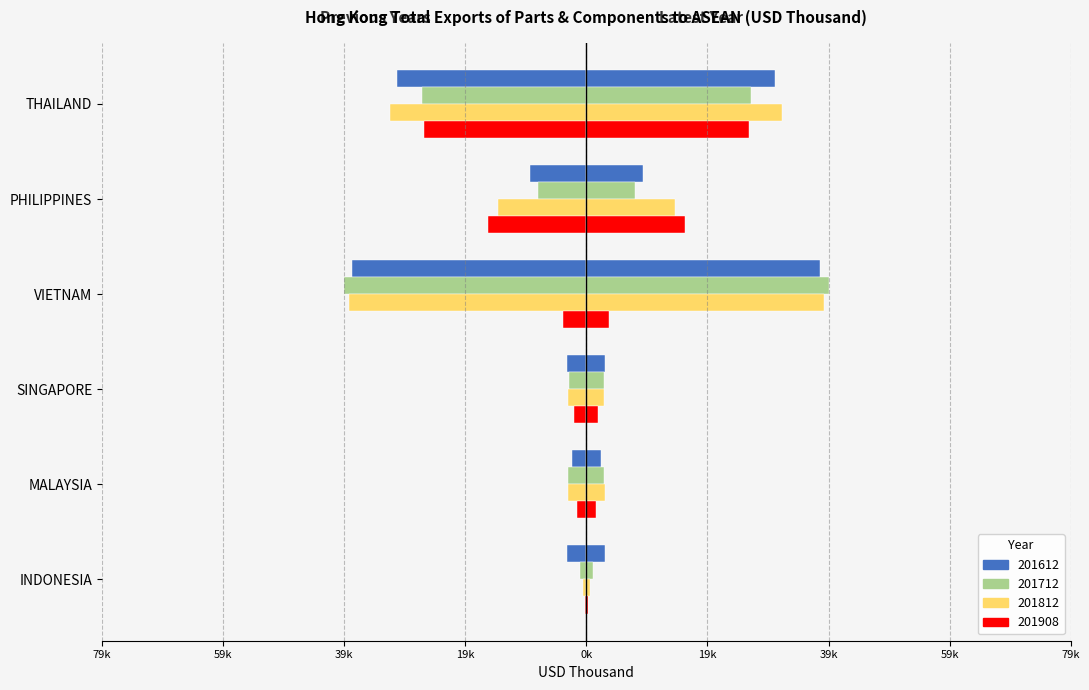

What is the difference between the maximum and minimum values in the 201908 series?

26430.1